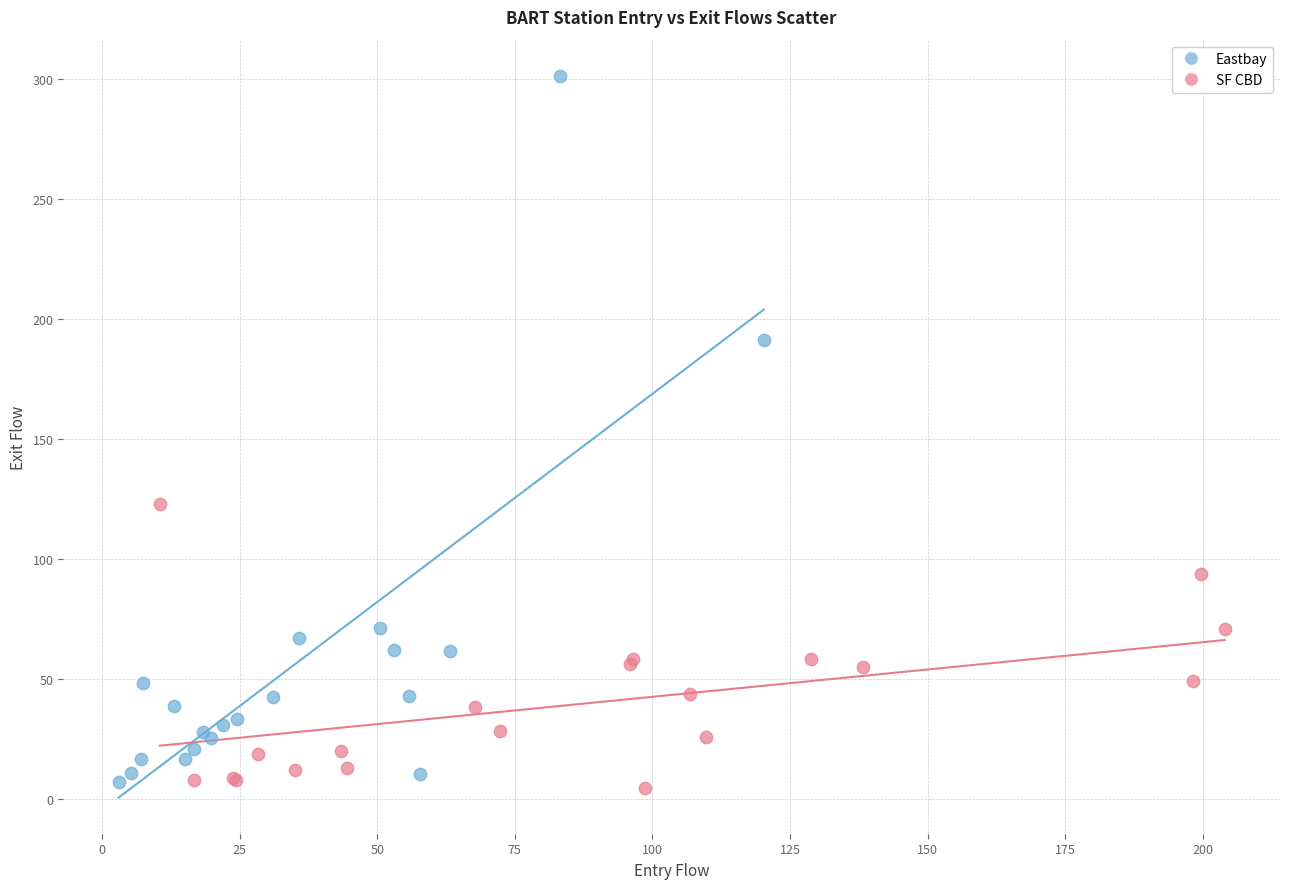

Which series reaches the maximum Y coordinate?

Eastbay